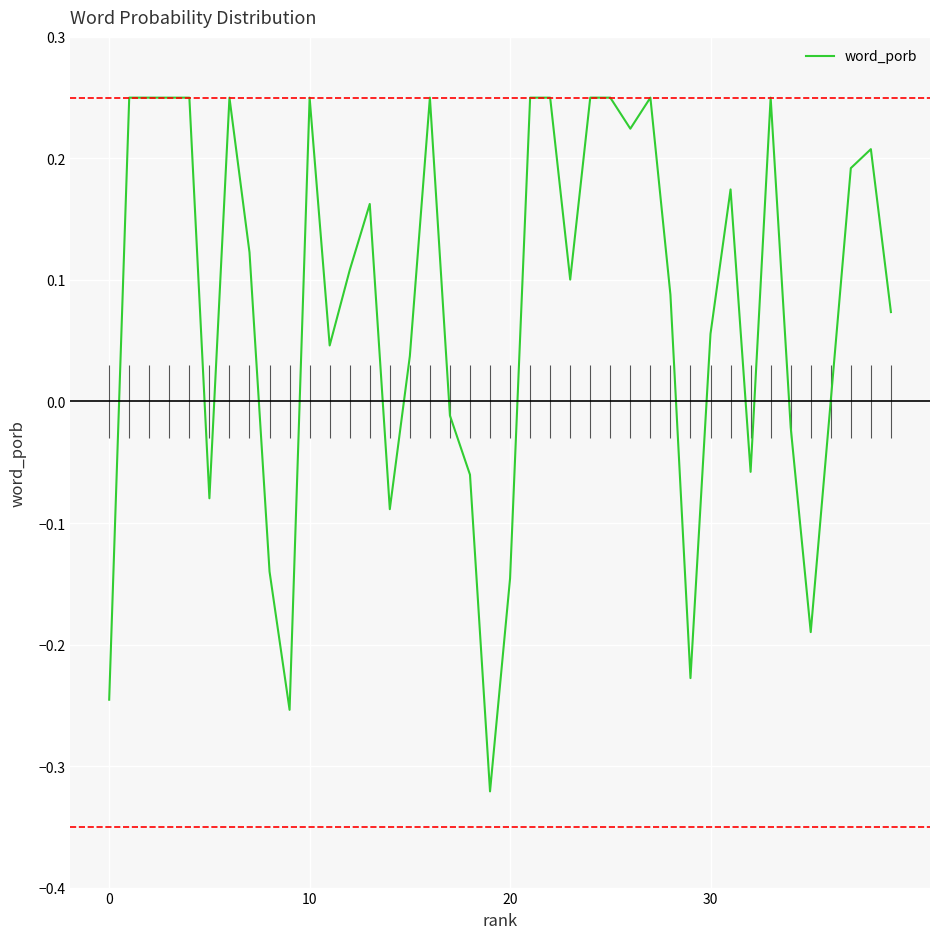

What is the change in value from 29 to 34?

+0.2